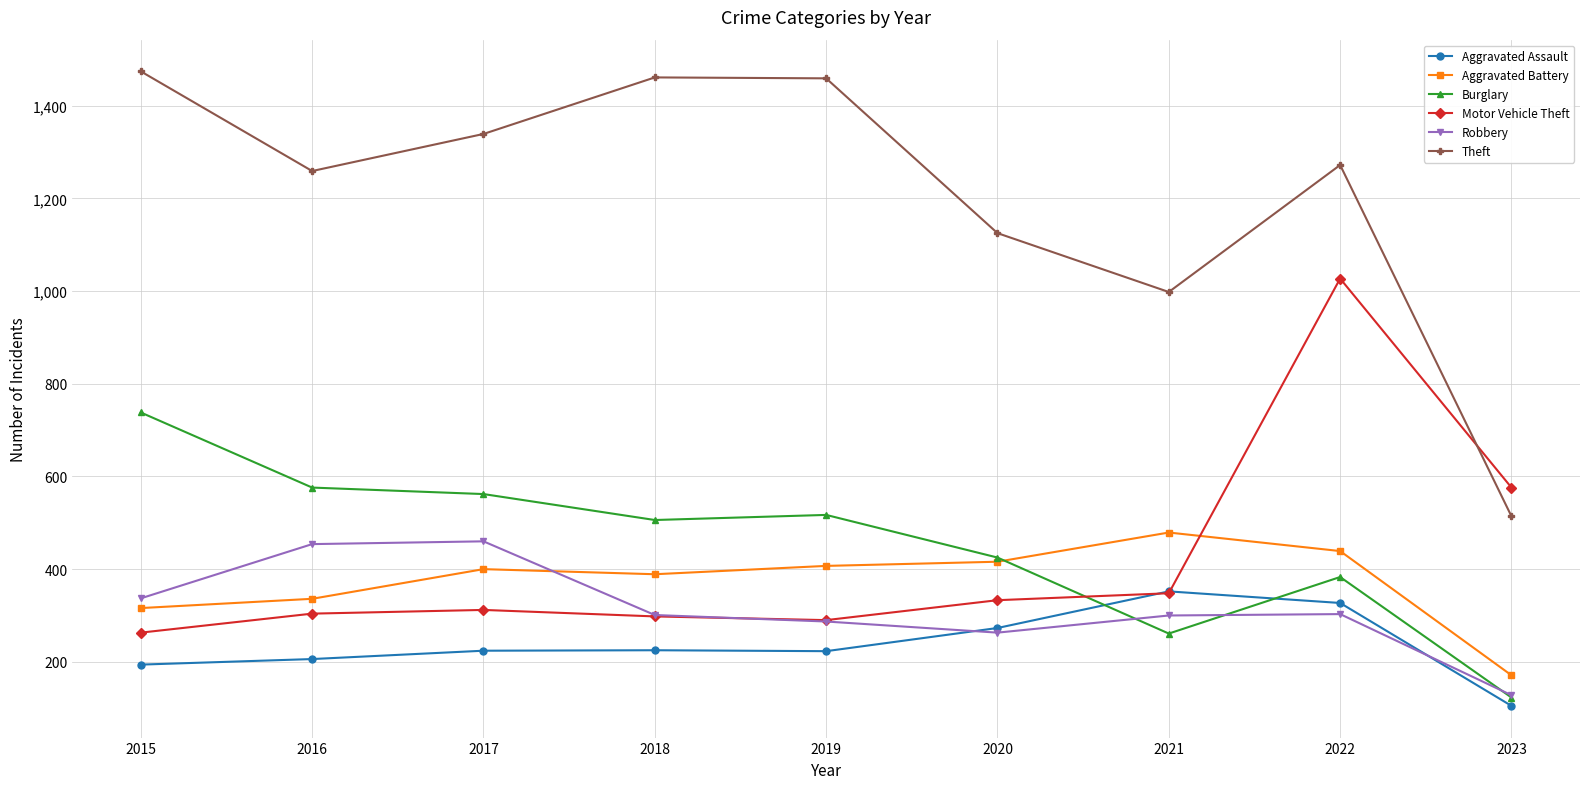

True or false: Aggravated Assault and Theft intersect in this chart.

False